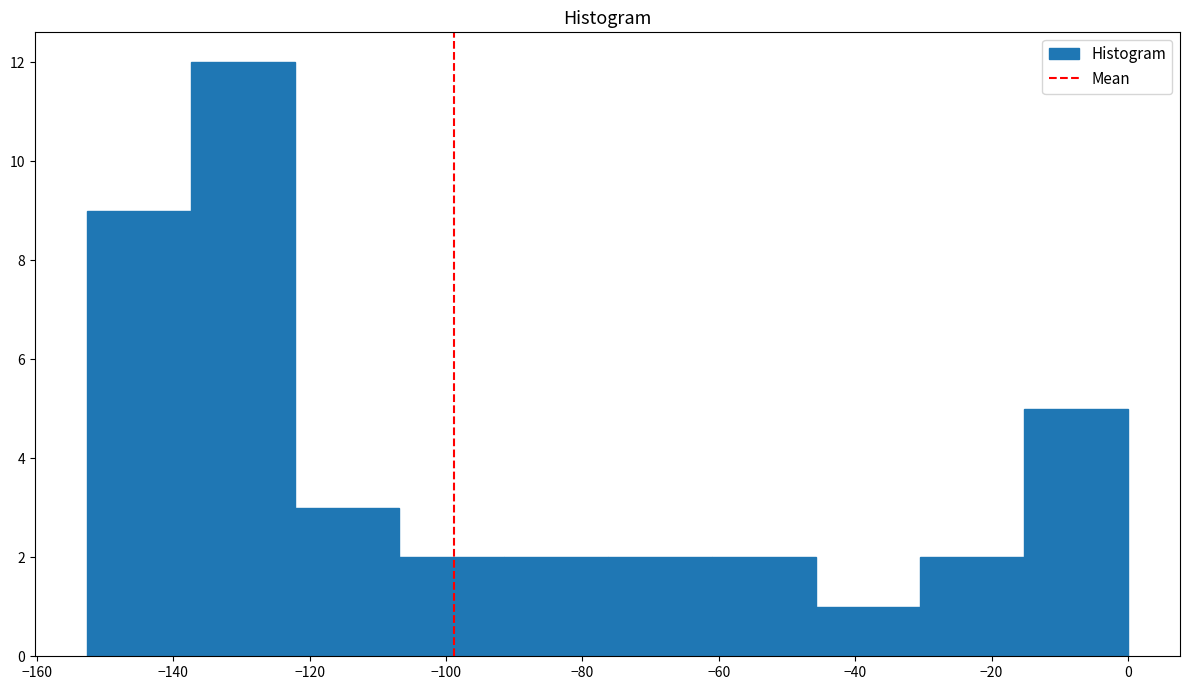

Reading left to right, transcribe this chart: for each bar, give the range it covers on the x-axis and its height. Neither the bar edges nor the heights are printed on the chart, so give them approximately, as read against the axes.

-152 to -138: 9
-138 to -122: 12
-122 to -106: 3
-106 to -92: 2
-92 to -76: 2
-76 to -62: 2
-62 to -46: 2
-46 to -30: 1
-30 to -16: 2
-16 to 0: 5